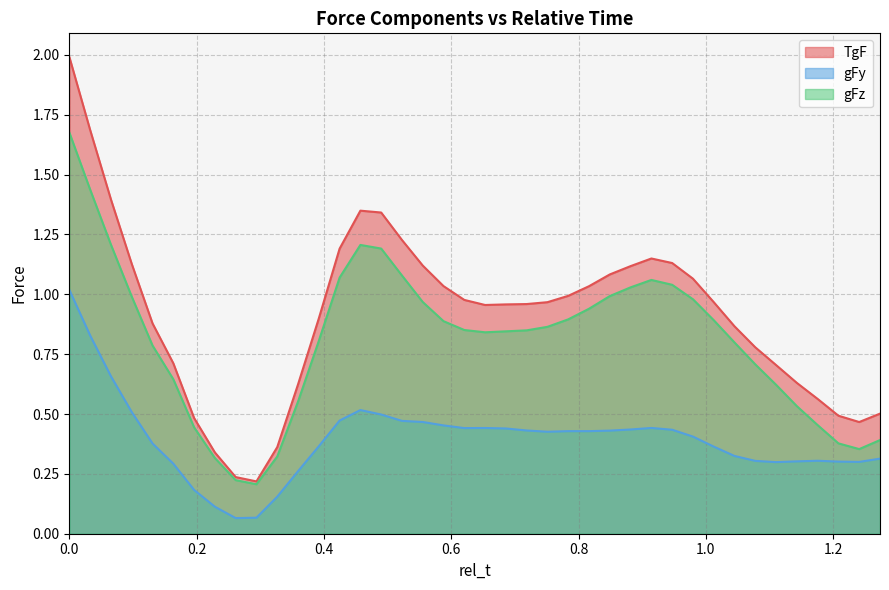

True or false: TgF has more than 2 points higher than both neighbors.

False